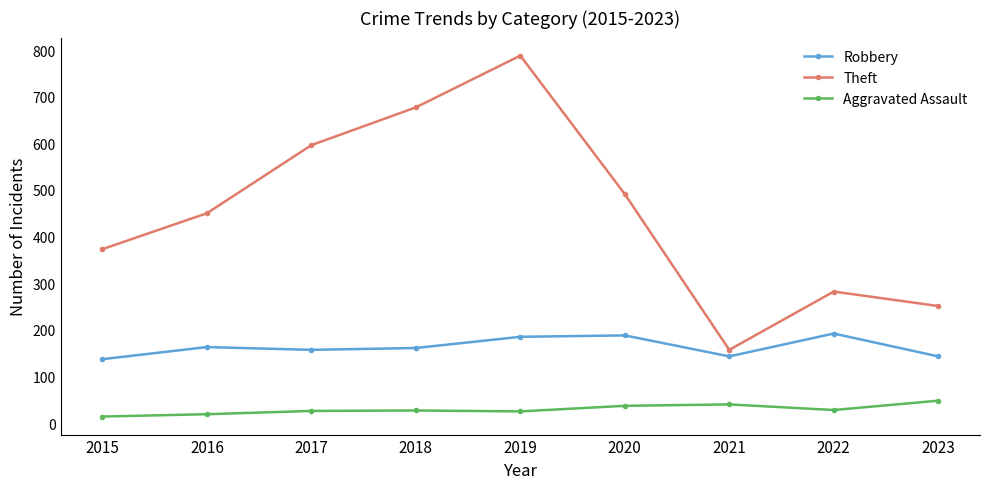

The Robbery series shows 241 at 2021. True or false?

False